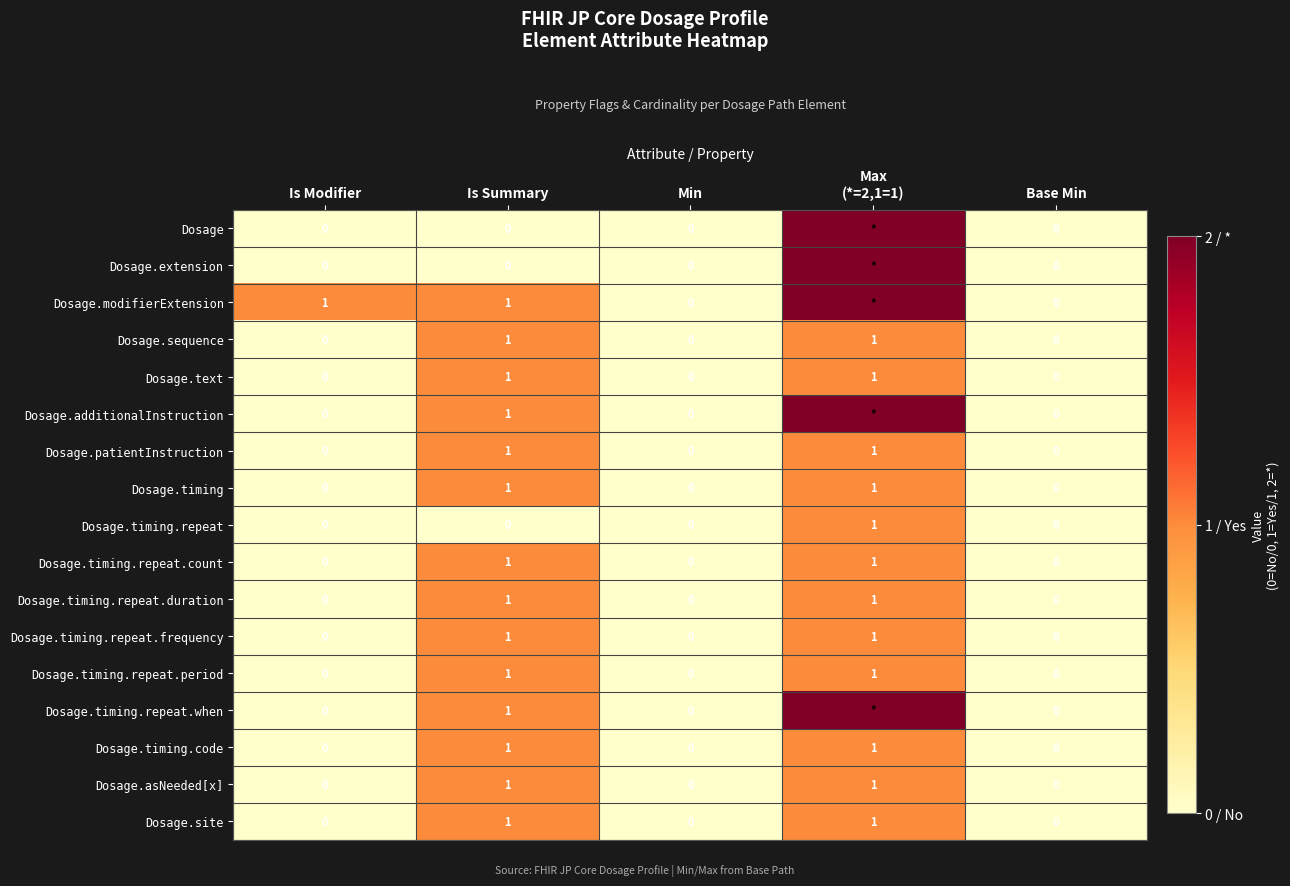

Count the Dosage.timing.repeat.duration values in the range 0 to 1.

5